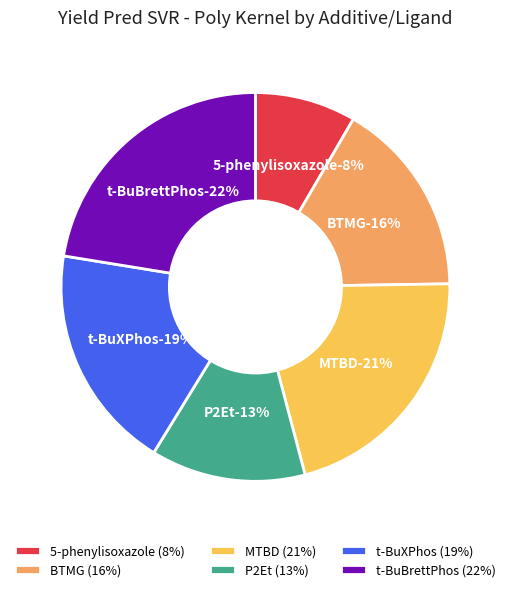

Is the sum of 5-phenylisoxazole and P2Et greater than half?

No